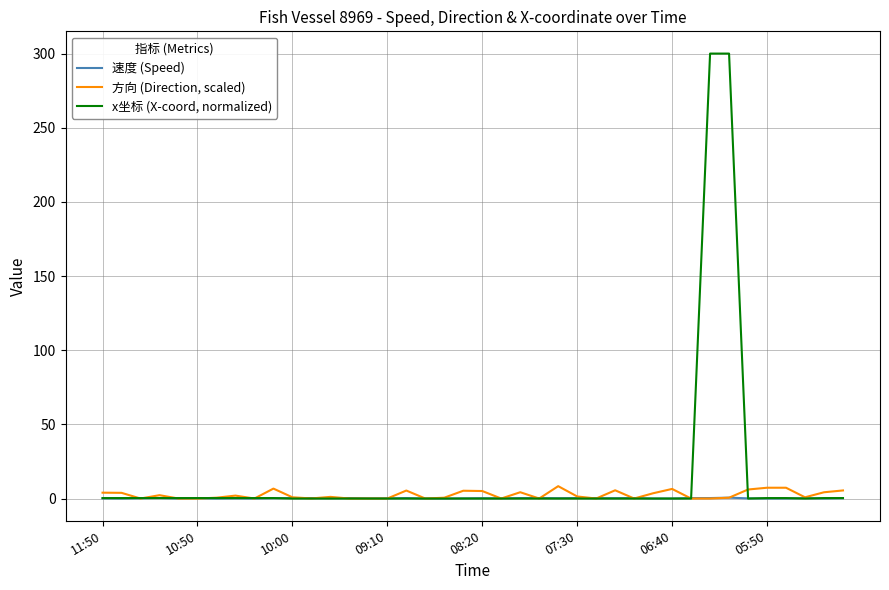

How many lines are shown in the chart?

3